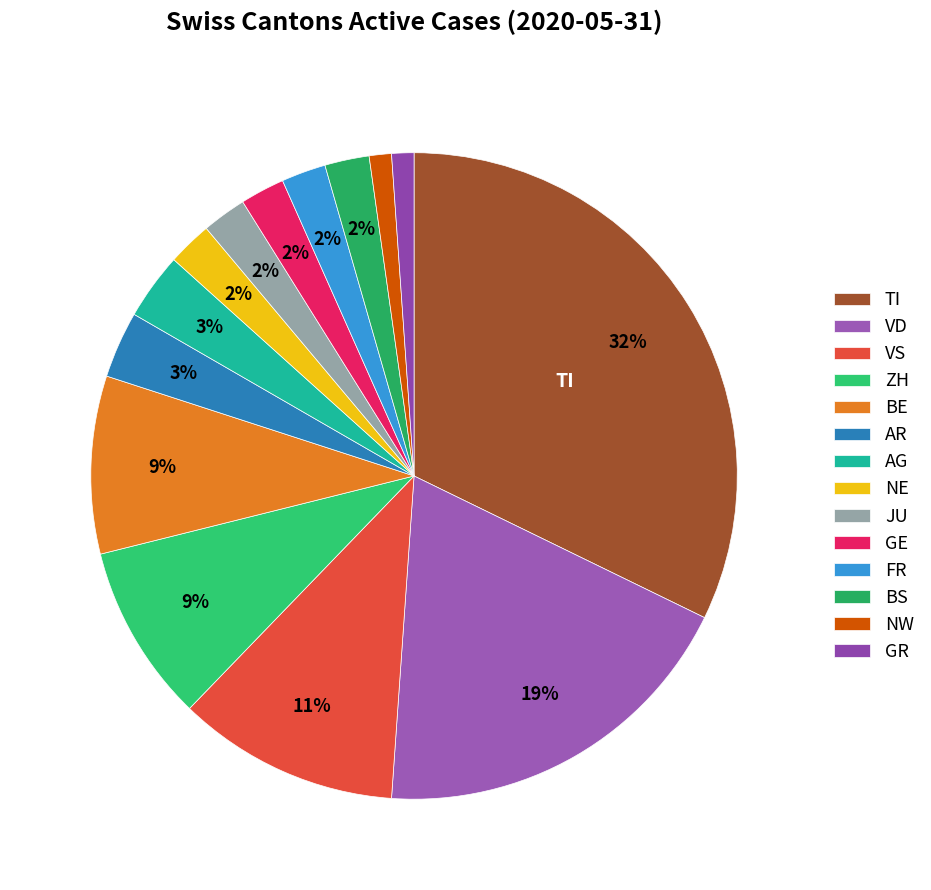

How many slices are in this pie chart?

14